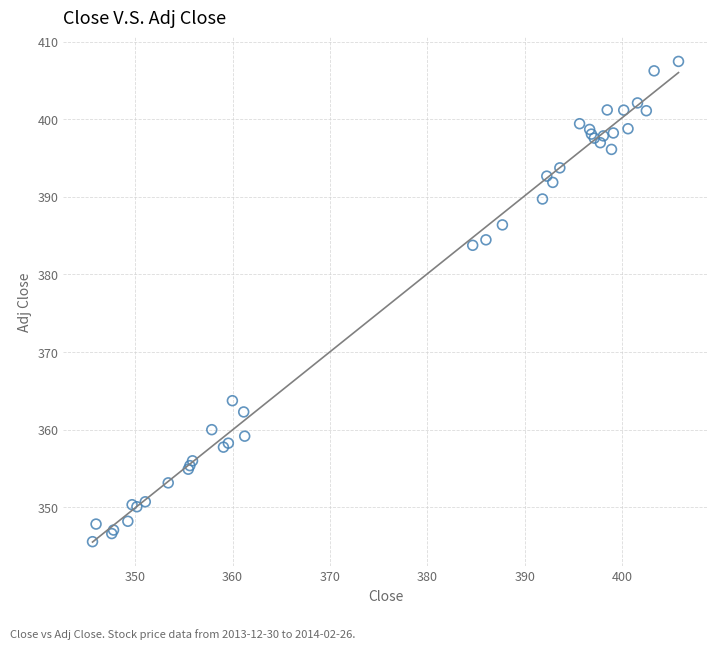

What Y value in the scatter plot is closest to 376?

383.8